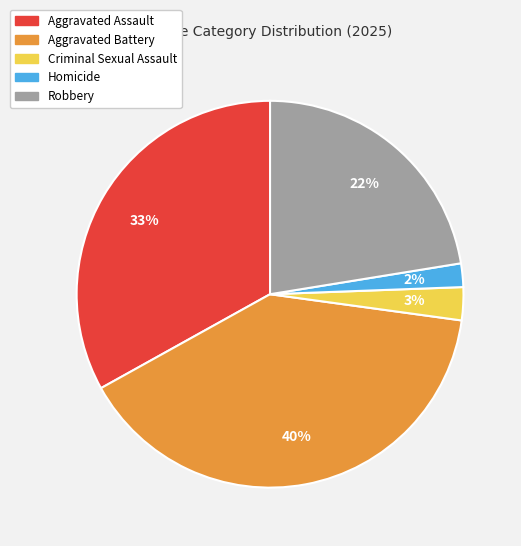

How many slices are in this pie chart?

5